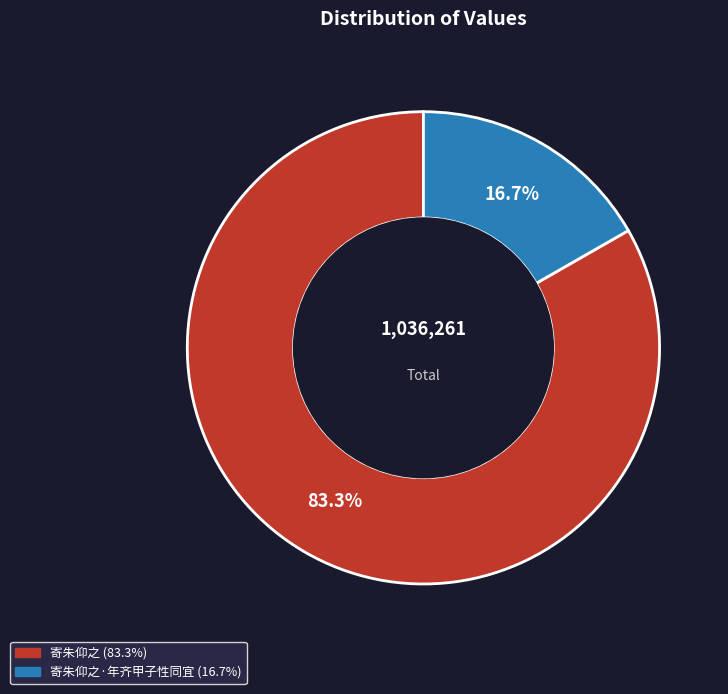

Is there any slice that represents more than half of the pie?

Yes